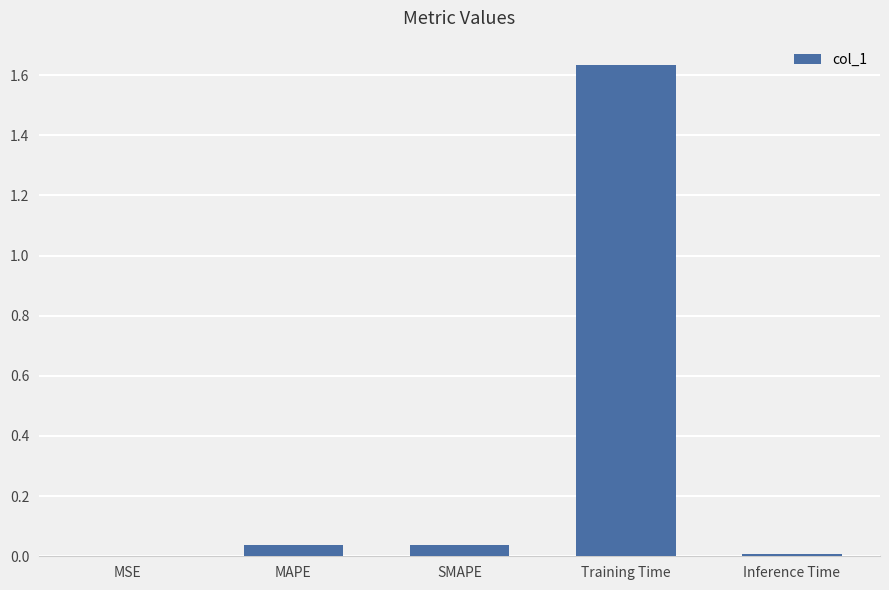

Which has a higher value, MSE or SMAPE?

SMAPE